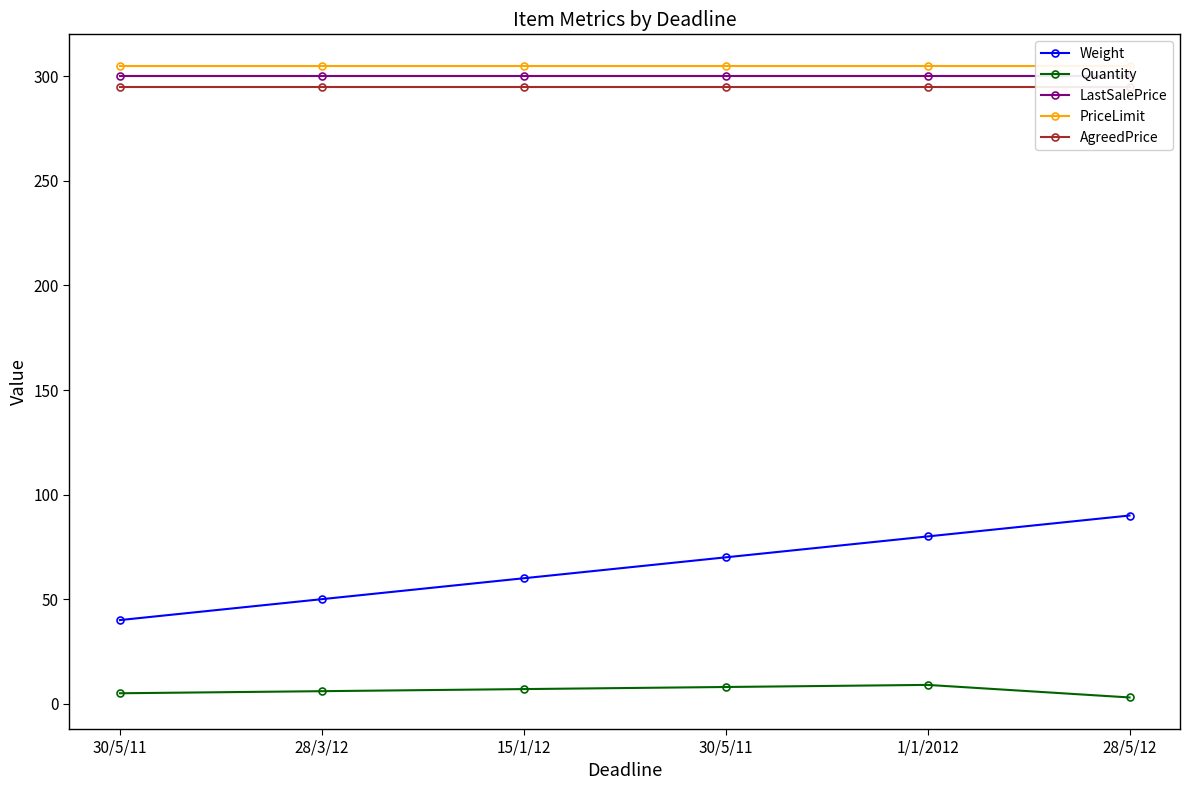

The value of Weight at 30/5/11 is 70. True or false?

True